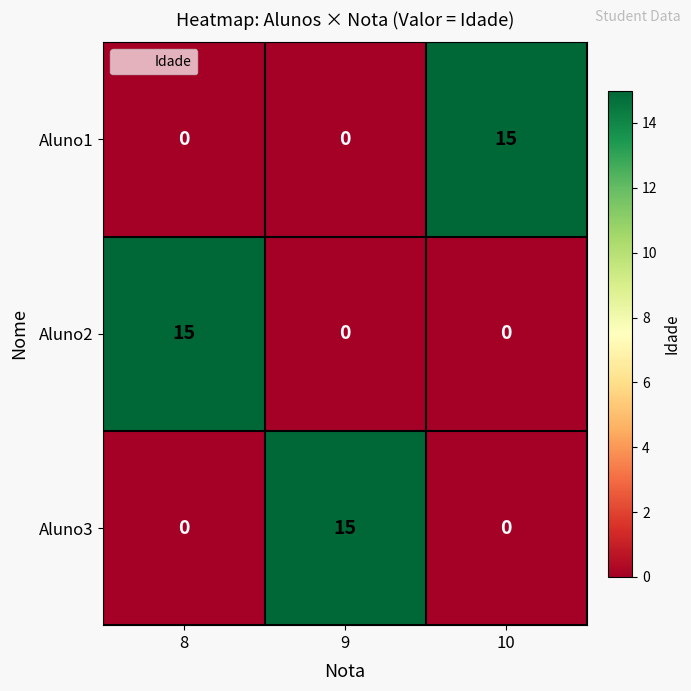

The Aluno3 series shows 0 at 8. True or false?

True